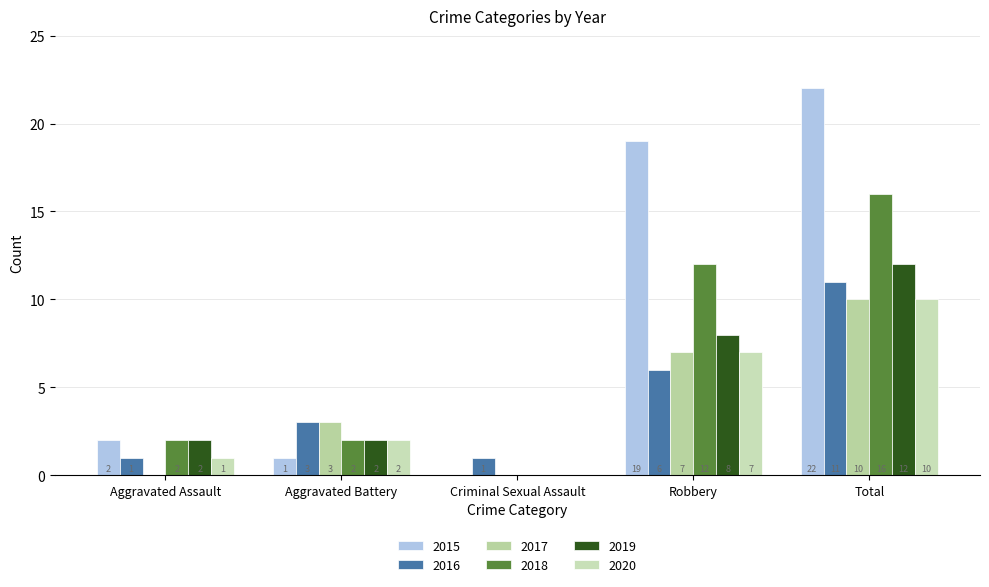

Which series has the widest spread of values?

2015